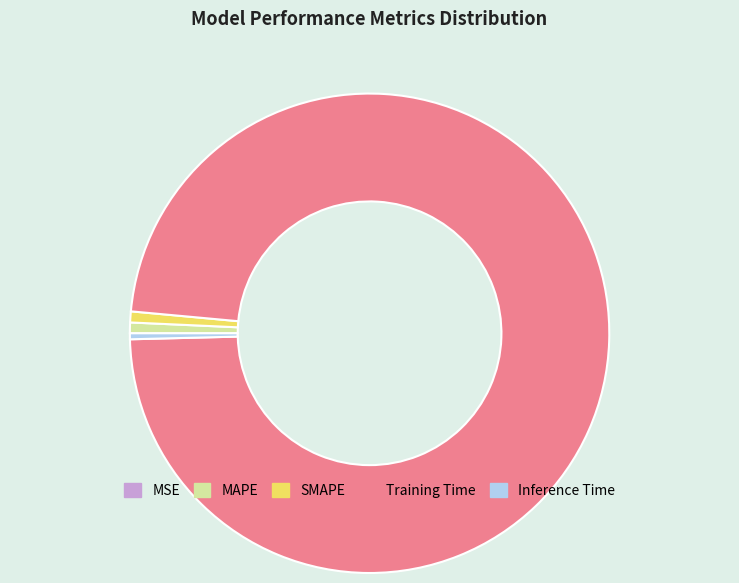

Which has a higher value, Inference Time or Training Time?

Training Time